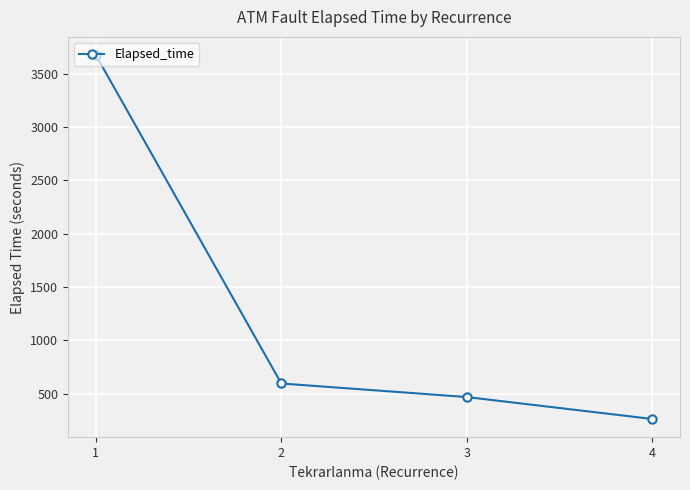

Read the value at 3.

468.0